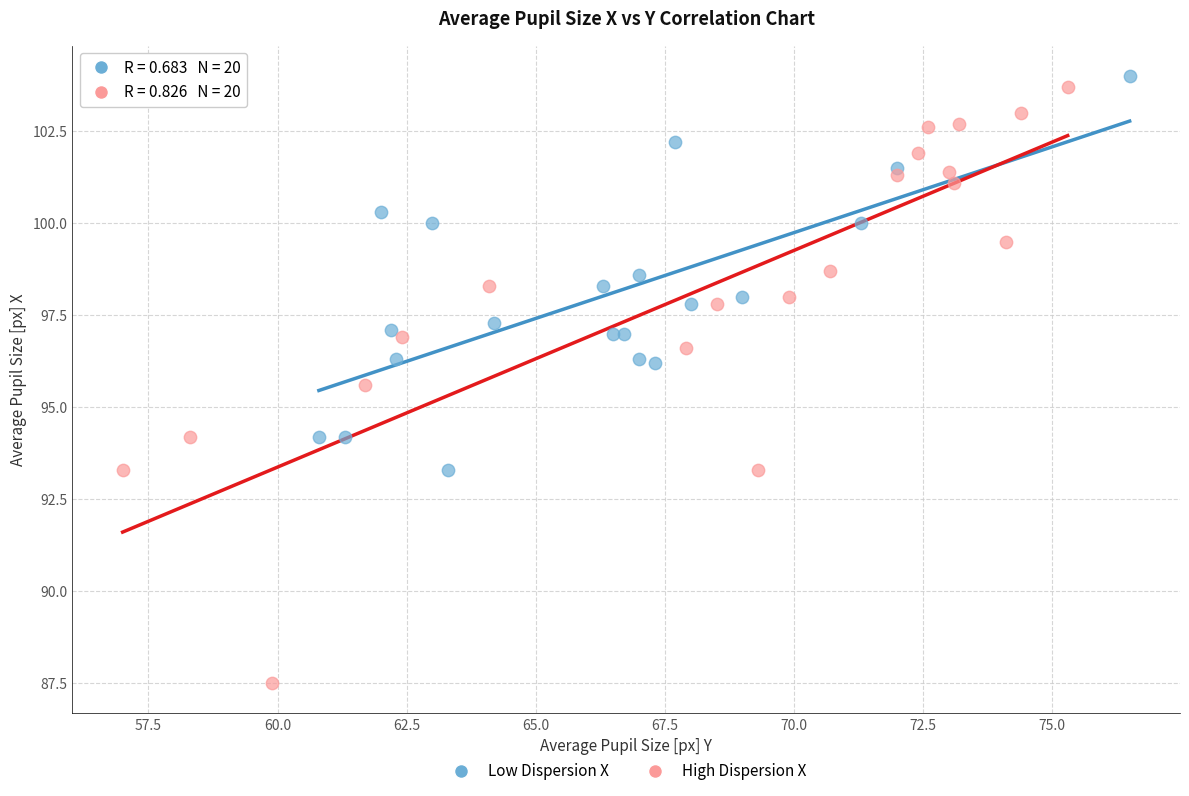

Which series has the widest spread of Y values?

High Dispersion X